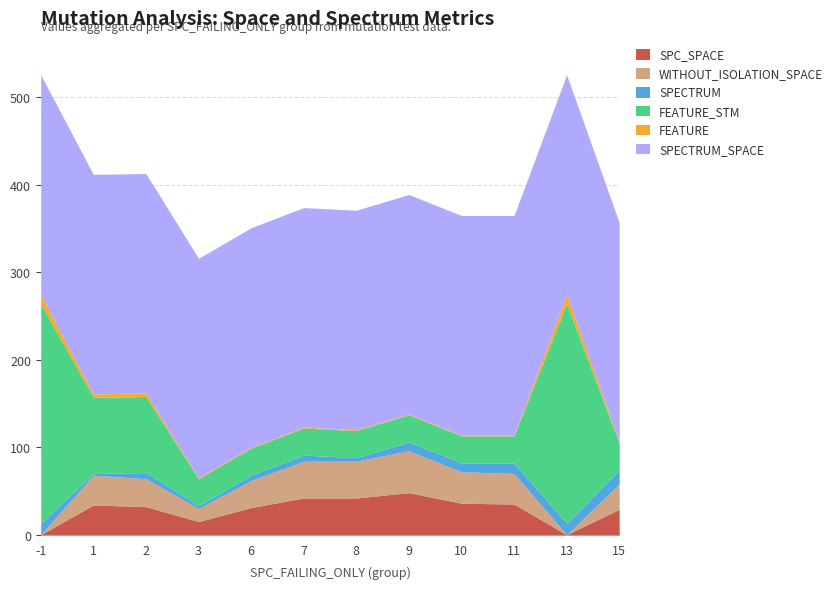

What is the total value across all series at 2?

413